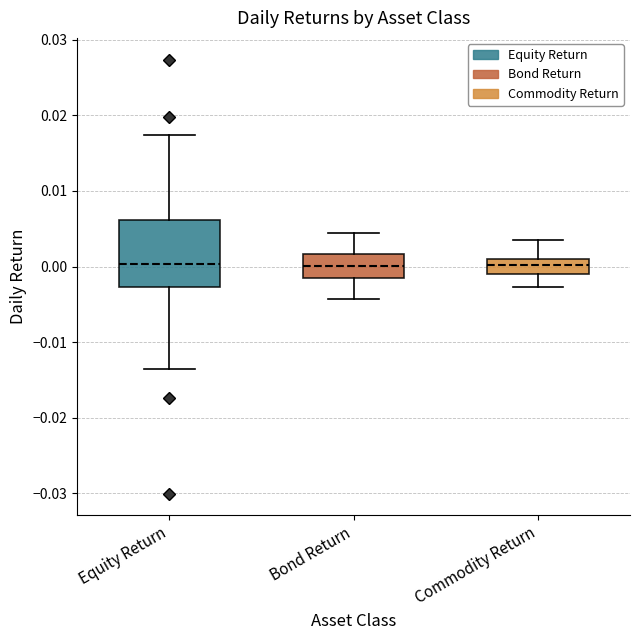

Reading left to right, read every box against the y-axis: the position of its median line, the range the box covers, and the ends of its whiskers. The values are not printed on the chart, so give them approximately, as read against the axis.

Equity Return: median 0.000, box -0.003 to 0.006, whiskers -0.014 to 0.017
Bond Return: median 0.000, box -0.002 to 0.002, whiskers -0.004 to 0.004
Commodity Return: median 0.000, box -0.001 to 0.001, whiskers -0.003 to 0.004